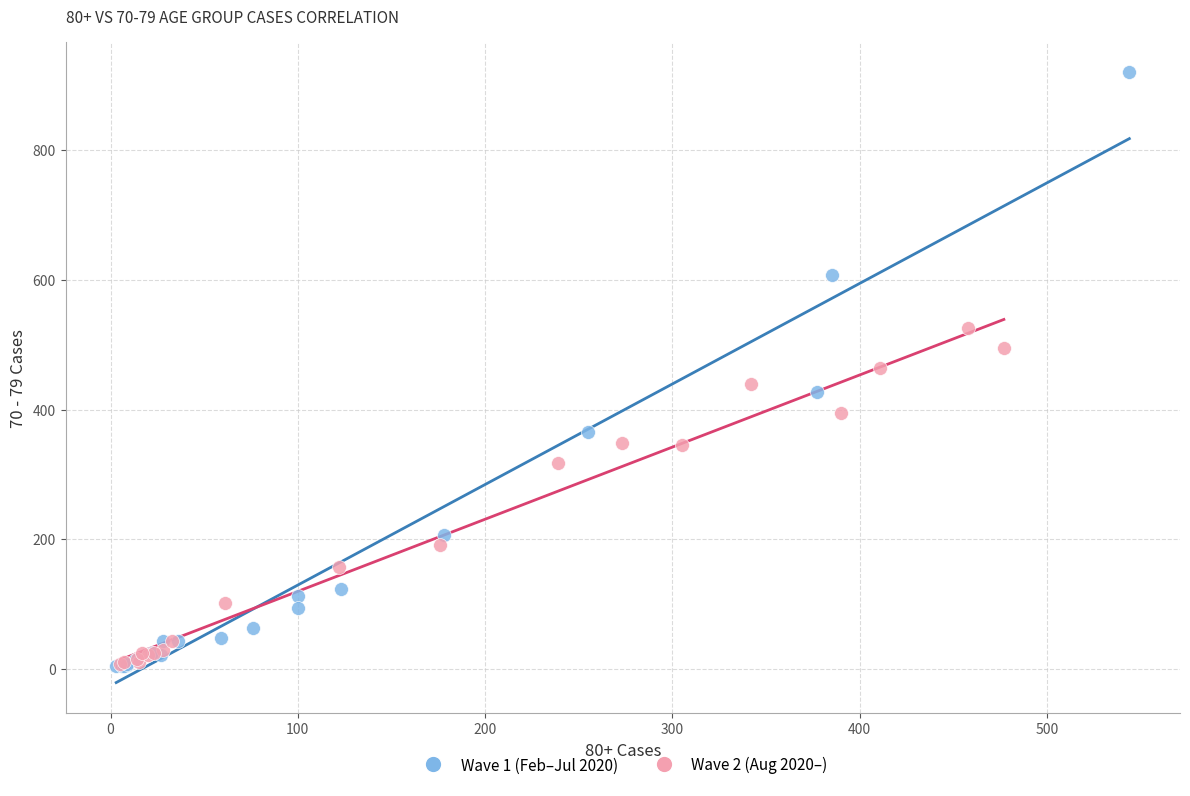

Which series has the widest spread of Y values?

Wave 1 (Feb–Jul 2020)